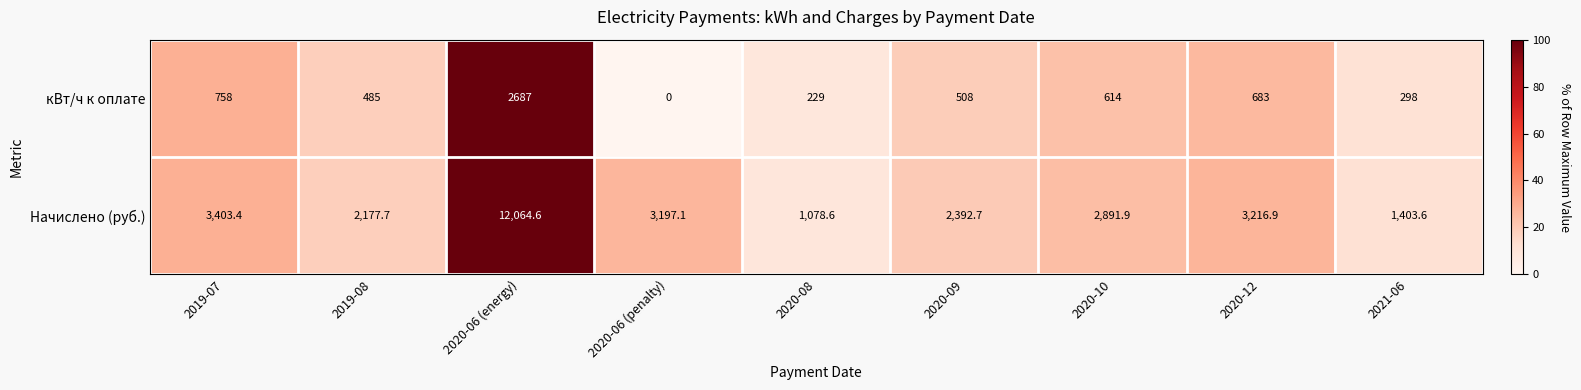

What is the sum of all кВт/ч к оплате values?

6262.0